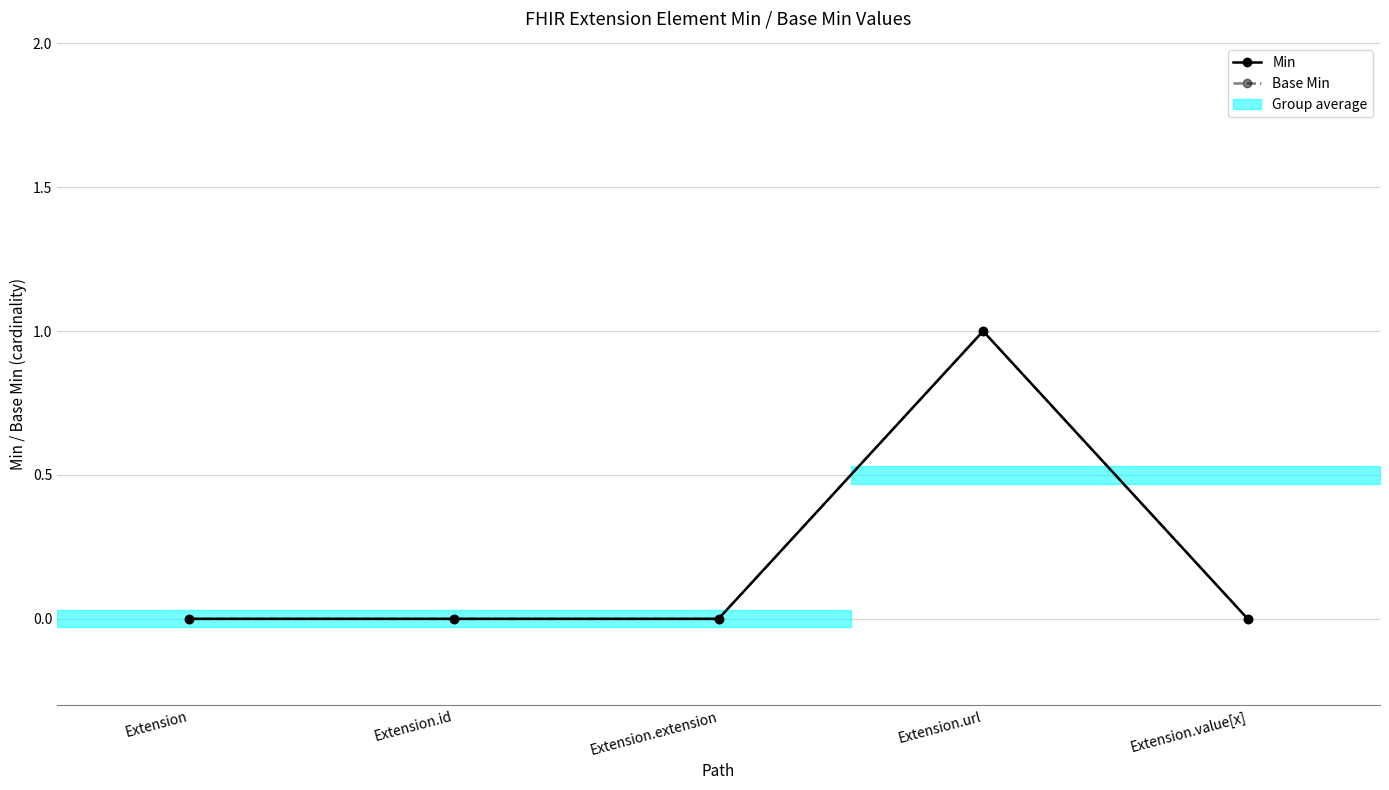

Which series has the largest total across all categories?

Min